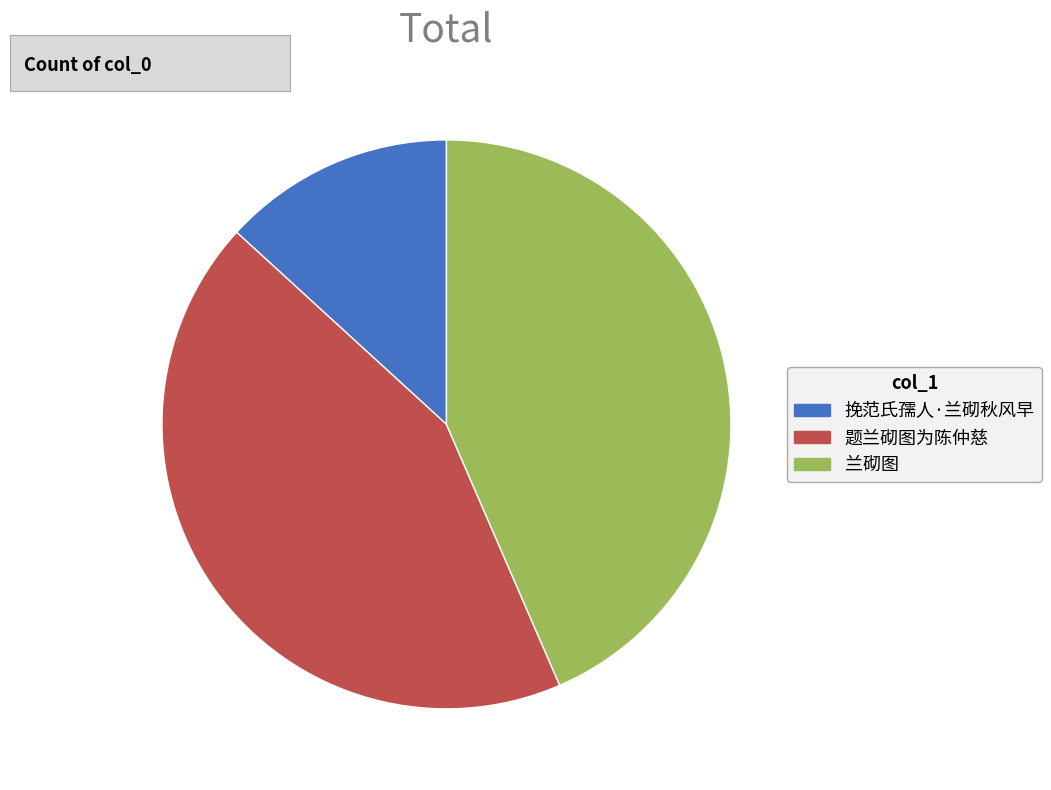

How many segments does this pie chart have?

3